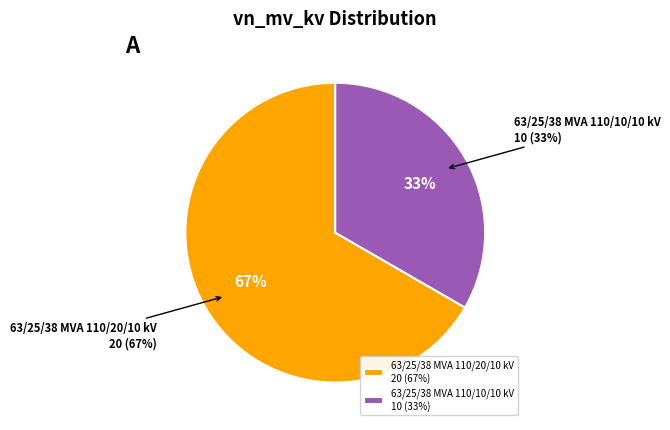

To the nearest percent, what is the combined percentage of 63/25/38 MVA 110/10/10 kV and 63/25/38 MVA 110/20/10 kV?

100%